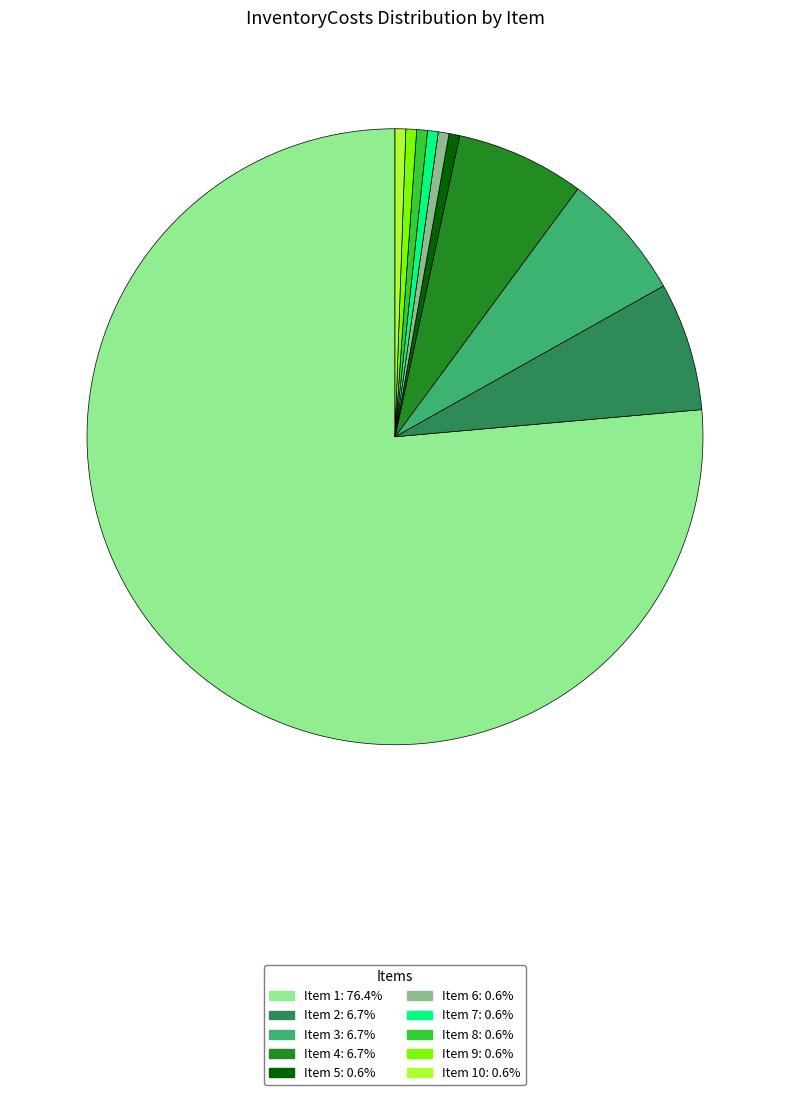

Does any single category account for the majority?

Yes